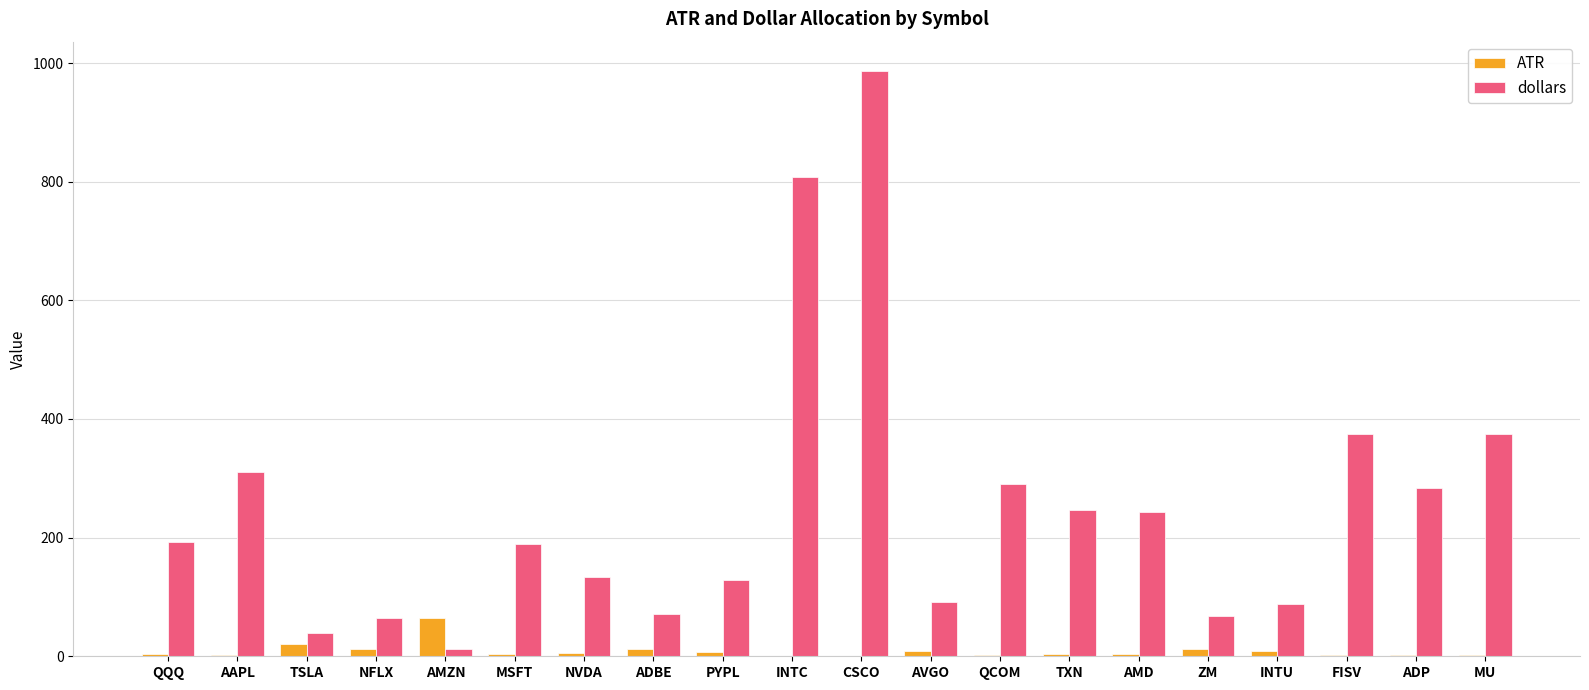

What is the sum of all dollars values?

5000.0